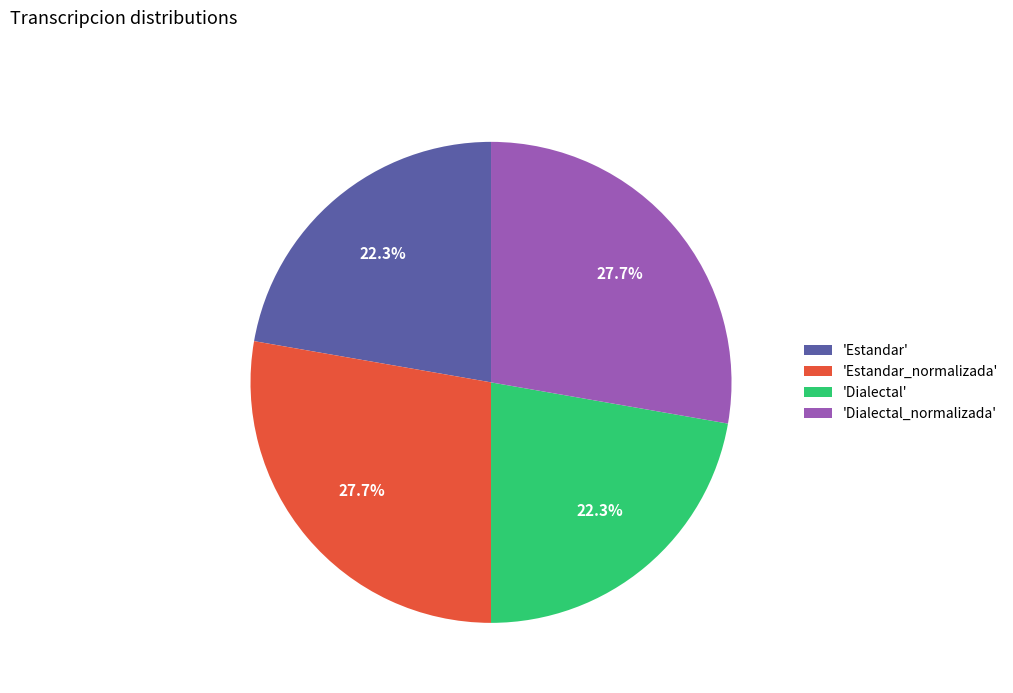

What portion of the pie excludes 'Dialectal'?

77.7%